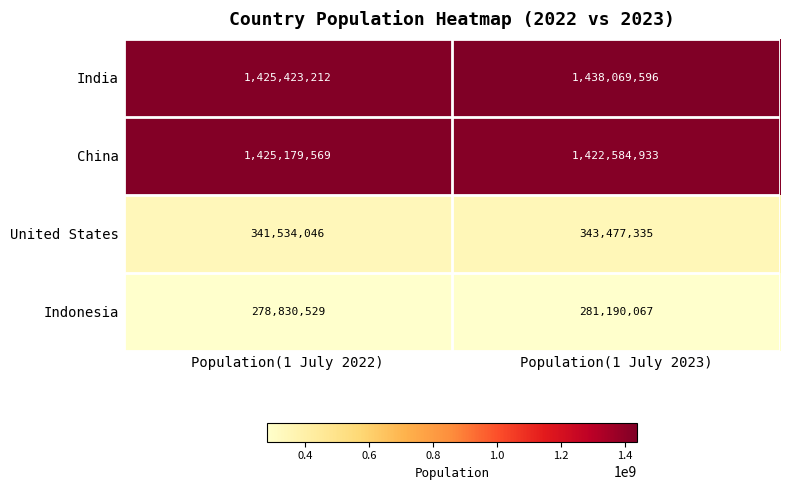

Which category has the highest value across all series?

Population(1 July 2023)